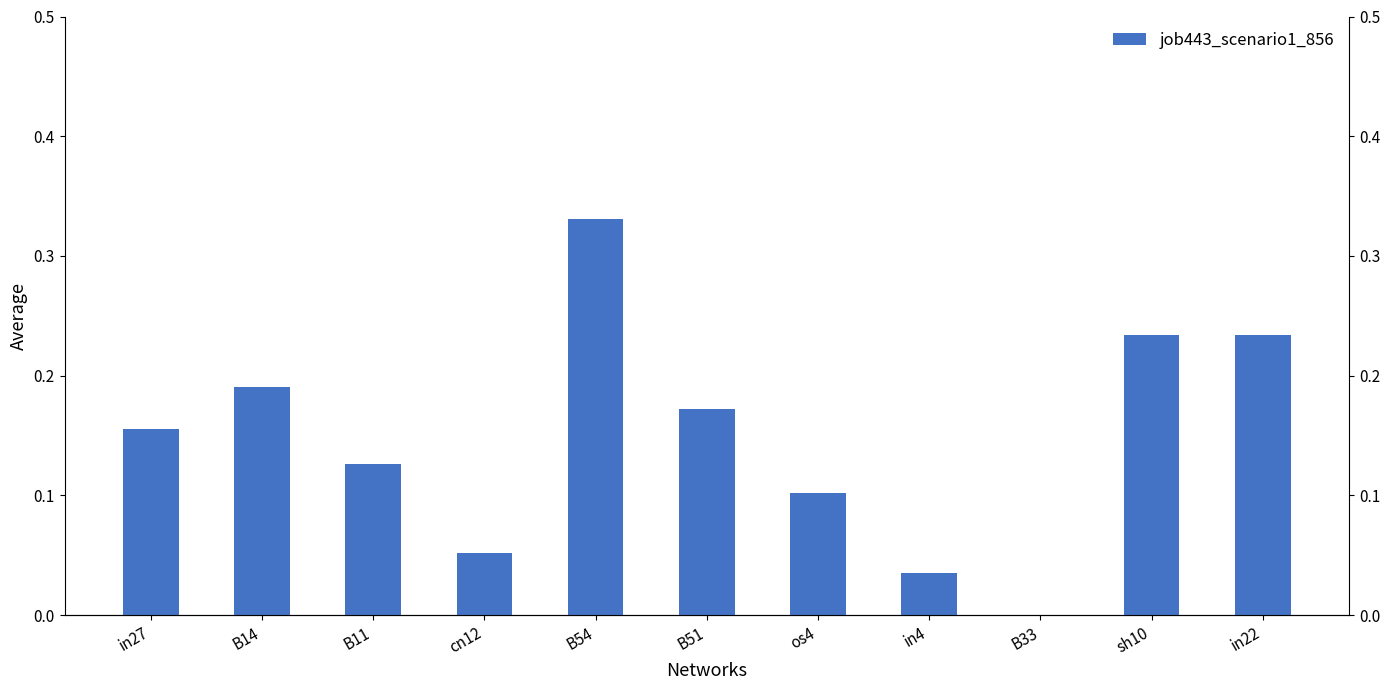

Reading right to left, transcribe all the data shown in this chart.

in22=0.2	sh10=0.2	B33=0.0	in4=0.0	os4=0.1	B51=0.2	B54=0.3	cn12=0.1	B11=0.1	B14=0.2	in27=0.2